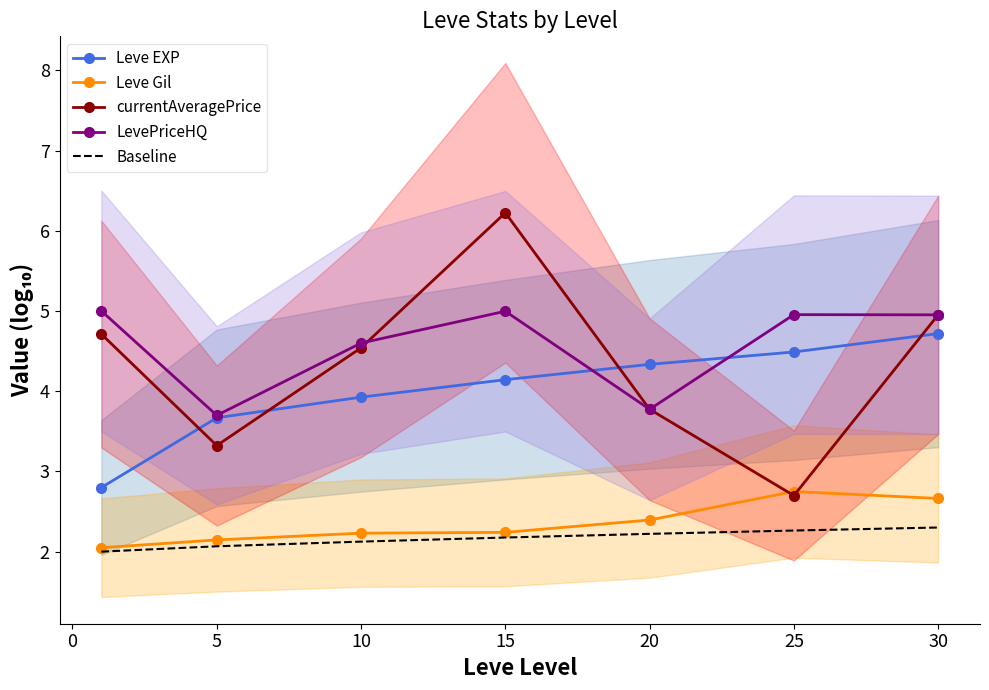

List the series in order of their peak value, highest first.

currentAveragePrice, LevePriceHQ, Leve EXP, Leve Gil, Baseline